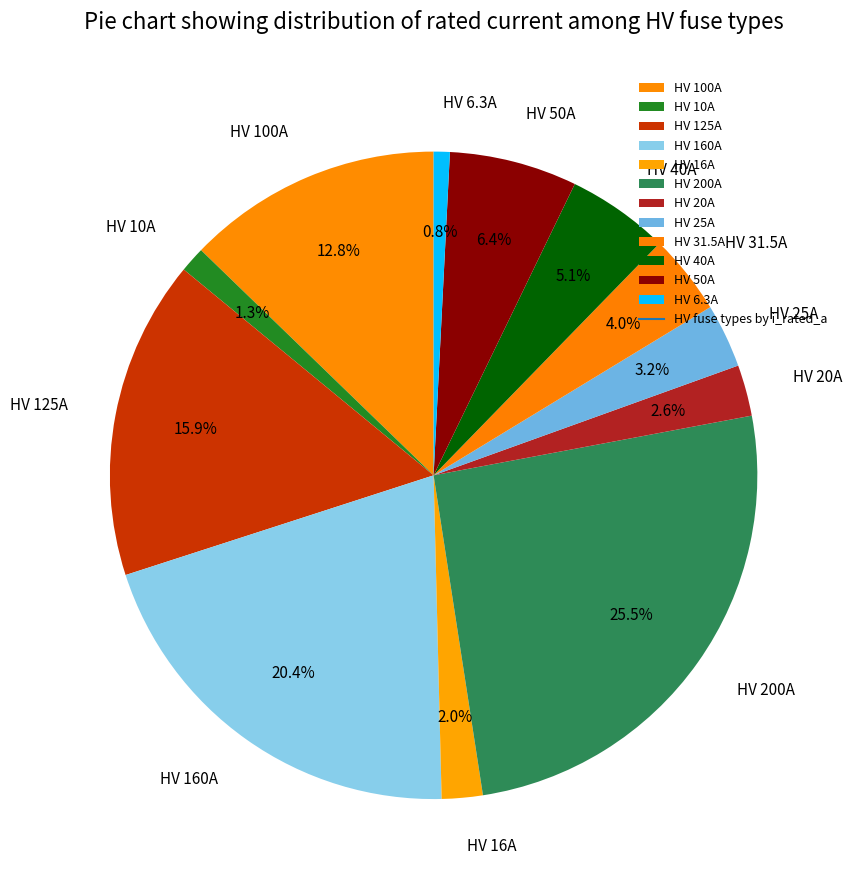

Count the number of slices in the pie.

12